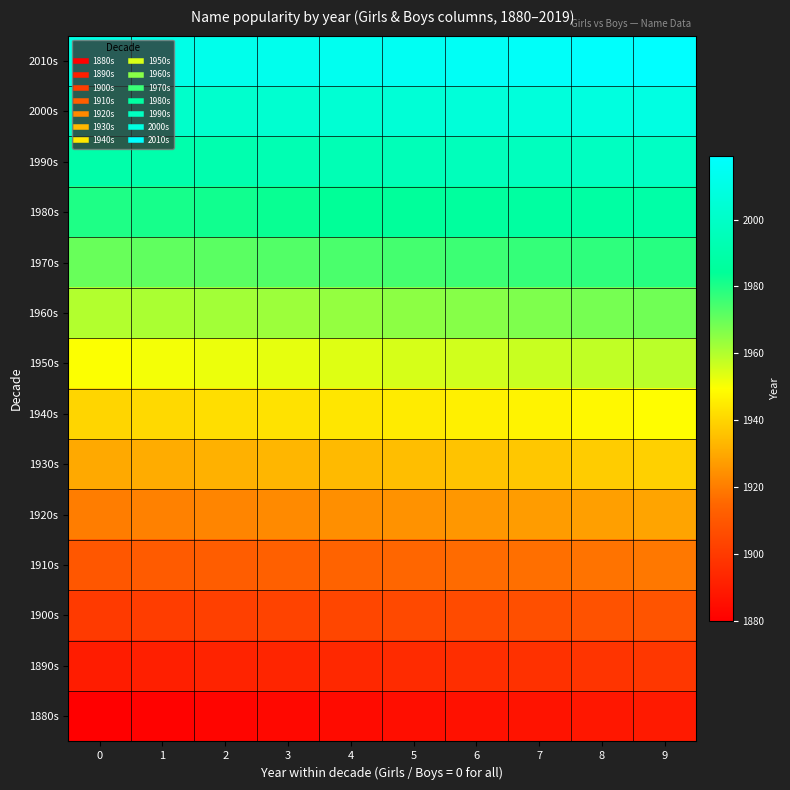

Reading right to left, what are all the values shown in this chart?

1880s: 9=1889	8=1888	7=1887	6=1886	5=1885	4=1884	3=1883	2=1882	1=1881	0=1880
1890s: 9=1899	8=1898	7=1897	6=1896	5=1895	4=1894	3=1893	2=1892	1=1891	0=1890
1900s: 9=1909	8=1908	7=1907	6=1906	5=1905	4=1904	3=1903	2=1902	1=1901	0=1900
1910s: 9=1919	8=1918	7=1917	6=1916	5=1915	4=1914	3=1913	2=1912	1=1911	0=1910
1920s: 9=1929	8=1928	7=1927	6=1926	5=1925	4=1924	3=1923	2=1922	1=1921	0=1920
1930s: 9=1939	8=1938	7=1937	6=1936	5=1935	4=1934	3=1933	2=1932	1=1931	0=1930
1940s: 9=1949	8=1948	7=1947	6=1946	5=1945	4=1944	3=1943	2=1942	1=1941	0=1940
1950s: 9=1959	8=1958	7=1957	6=1956	5=1955	4=1954	3=1953	2=1952	1=1951	0=1950
1960s: 9=1969	8=1968	7=1967	6=1966	5=1965	4=1964	3=1963	2=1962	1=1961	0=1960
1970s: 9=1979	8=1978	7=1977	6=1976	5=1975	4=1974	3=1973	2=1972	1=1971	0=1970
1980s: 9=1989	8=1988	7=1987	6=1986	5=1985	4=1984	3=1983	2=1982	1=1981	0=1980
1990s: 9=1999	8=1998	7=1997	6=1996	5=1995	4=1994	3=1993	2=1992	1=1991	0=1990
2000s: 9=2009	8=2008	7=2007	6=2006	5=2005	4=2004	3=2003	2=2002	1=2001	0=2000
2010s: 9=2019	8=2018	7=2017	6=2016	5=2015	4=2014	3=2013	2=2012	1=2011	0=2010